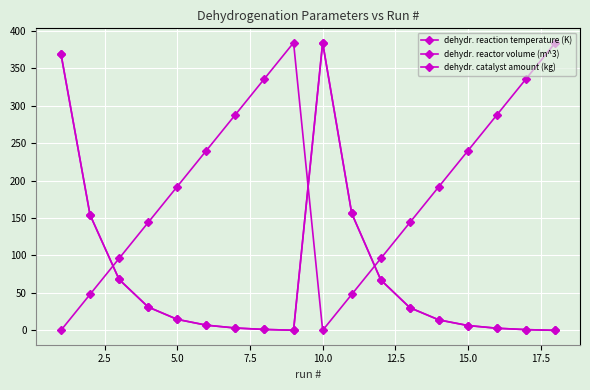

At which category does dehydr. reaction temperature (K) reach its first local valley?

9